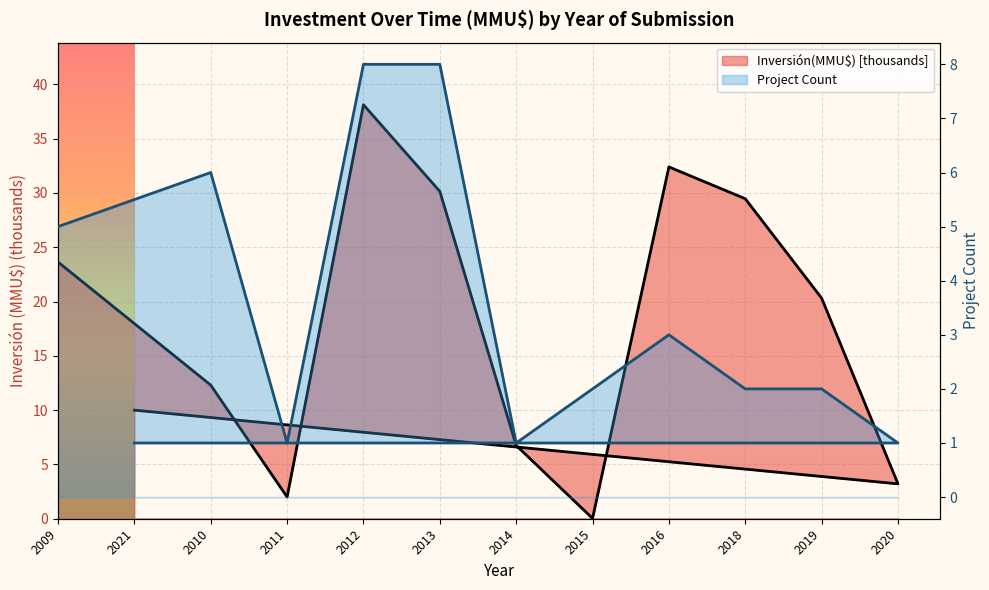

Reading left to right, transcribe all the data shown in this chart.

Inversión(MMU$) [thousands]: 2009=23.6	2010=12.3	2011=2.0	2012=38.1	2013=30.1	2014=6.8	2015=0.0	2016=32.4	2018=29.5	2019=20.3	2020=3.2	2021=10.0
Project Count: 2009=5.0	2010=6.0	2011=1.0	2012=8.0	2013=8.0	2014=1.0	2015=2.0	2016=3.0	2018=2.0	2019=2.0	2020=1.0	2021=1.0